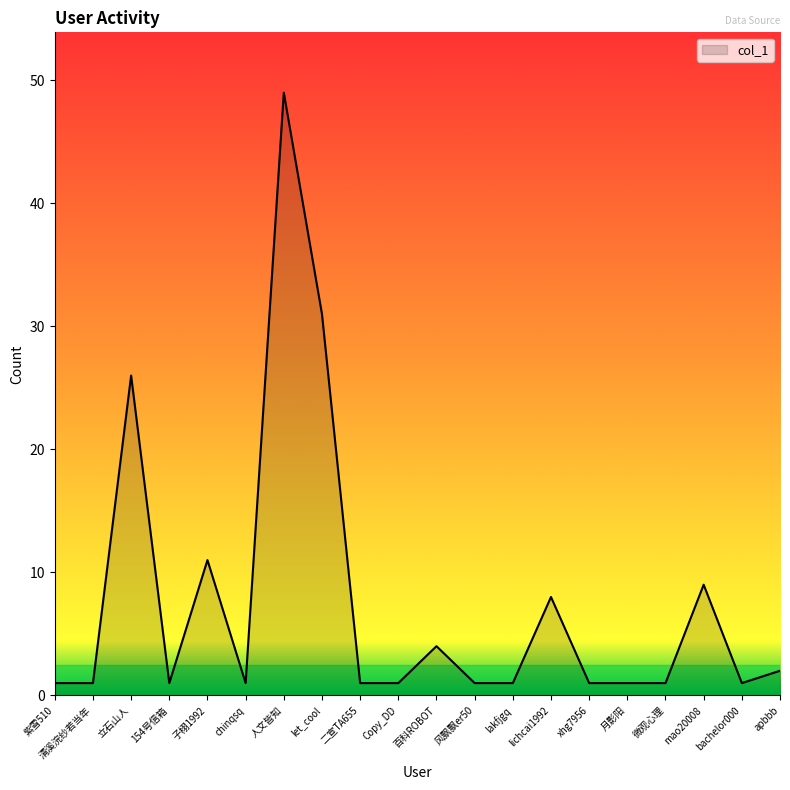

Reading left to right, what are all the values shown in this chart?

紫雪510=1	清溪浣纱若当年=1	立石山人=26	154号信箱=1	子栩1992=11	chinqsq=1	人文皆知=49	let_cool=31	二宣TA655=1	Copy_DD=1	百科ROBOT=4	风飘飘er50=1	lakfjgq=1	lichcai1992=8	xhg7956=1	月影阳=1	微观心理=1	mao20008=9	bachelor000=1	apbbb=2